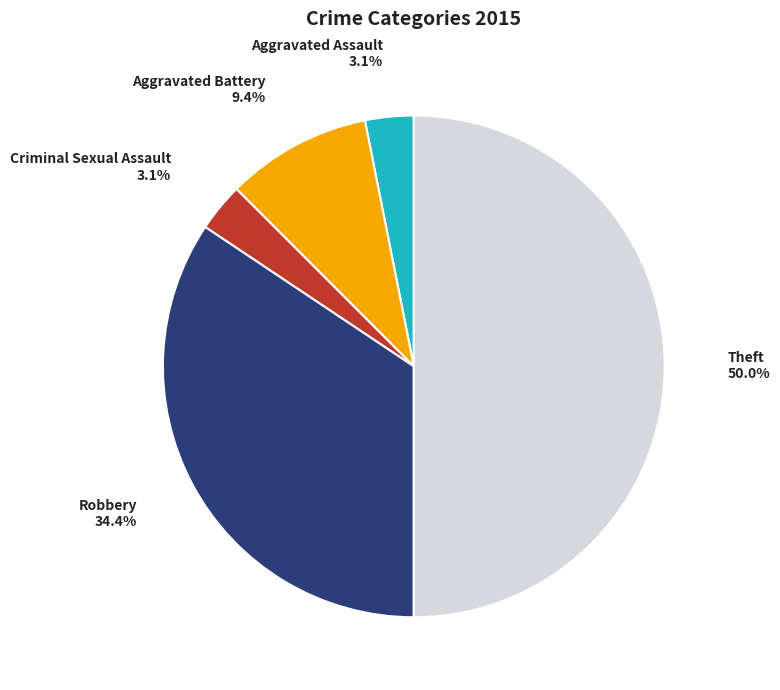

Is it true that Robbery is 40% of the pie?

False